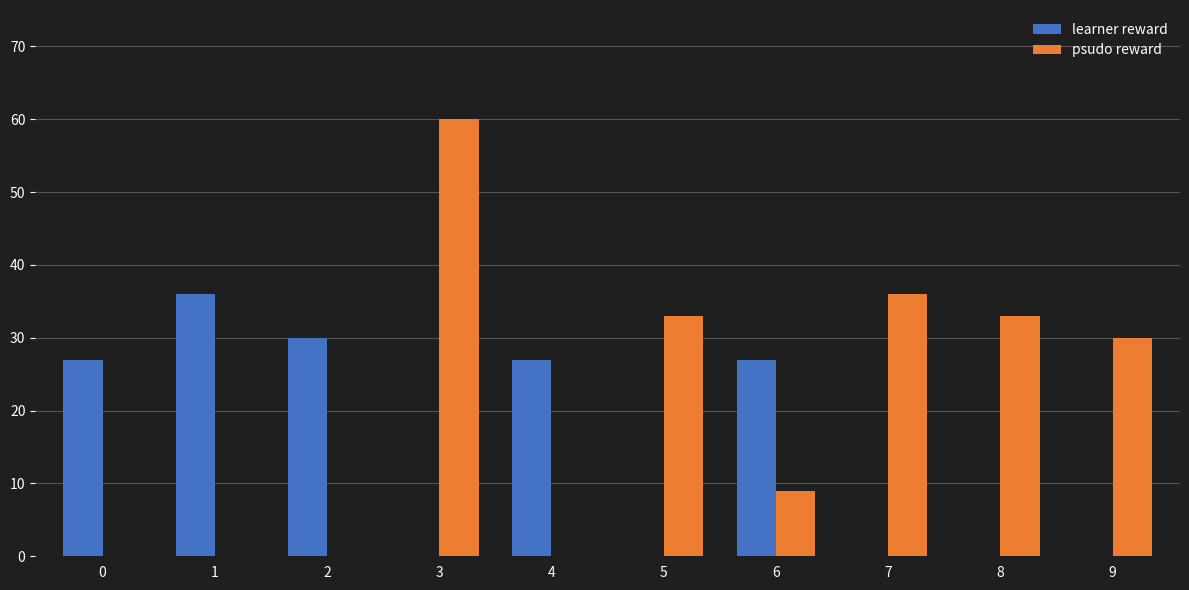

What is the sum of all psudo reward values?

201